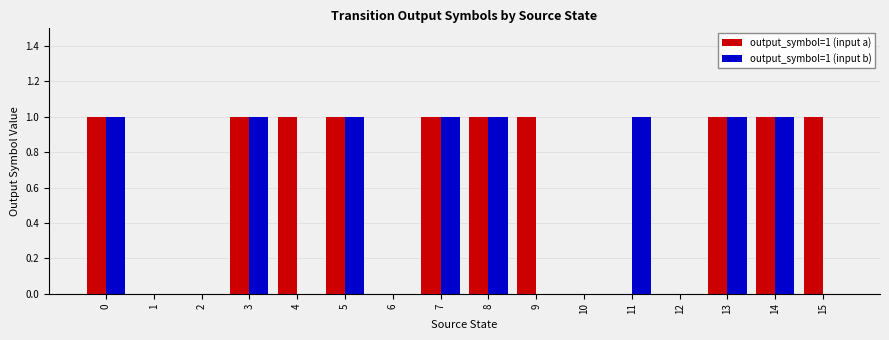

Count the number of categories in the chart.

16